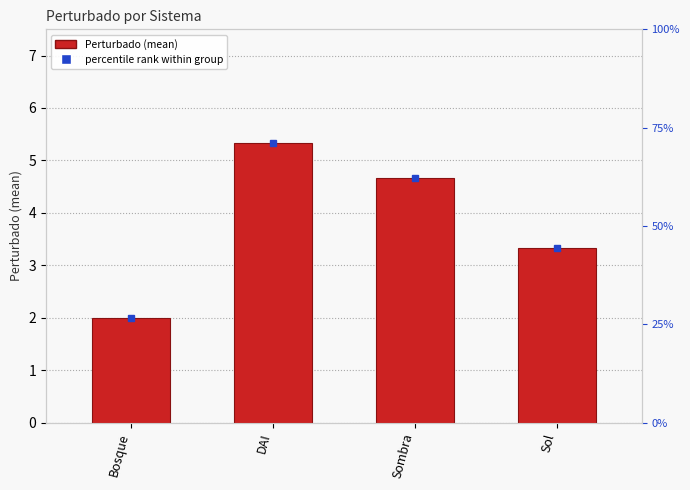

Reading left to right, what are all the values shown in this chart?

Bosque=2.0	DAI=5.3	Sombra=4.7	Sol=3.3